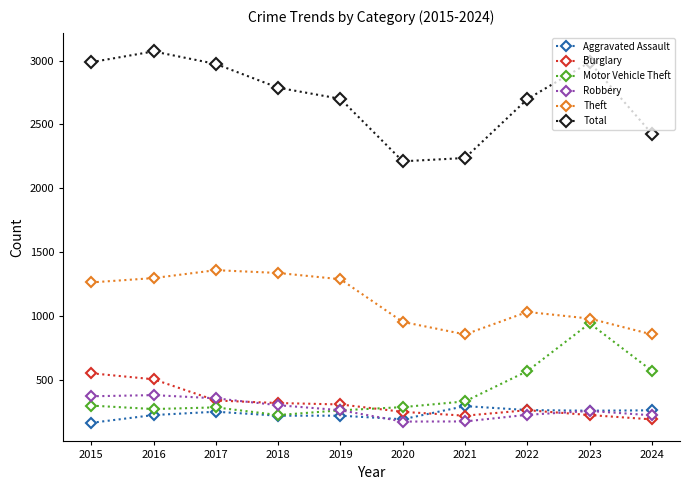

At which label does Burglary first exceed 308?

2015